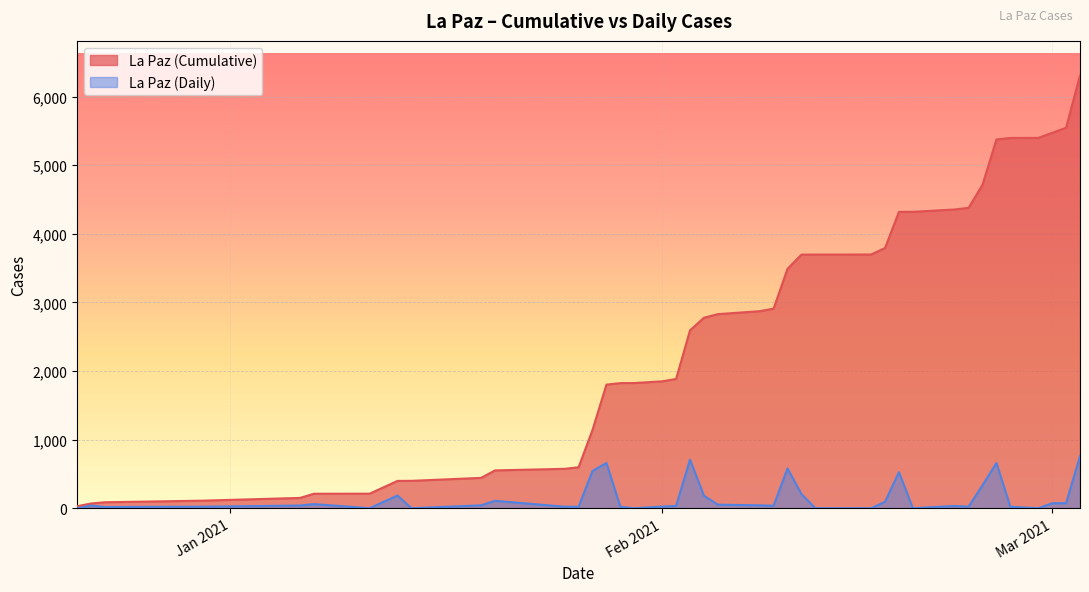

How many data points in La Paz (Daily) are less than 40?

19